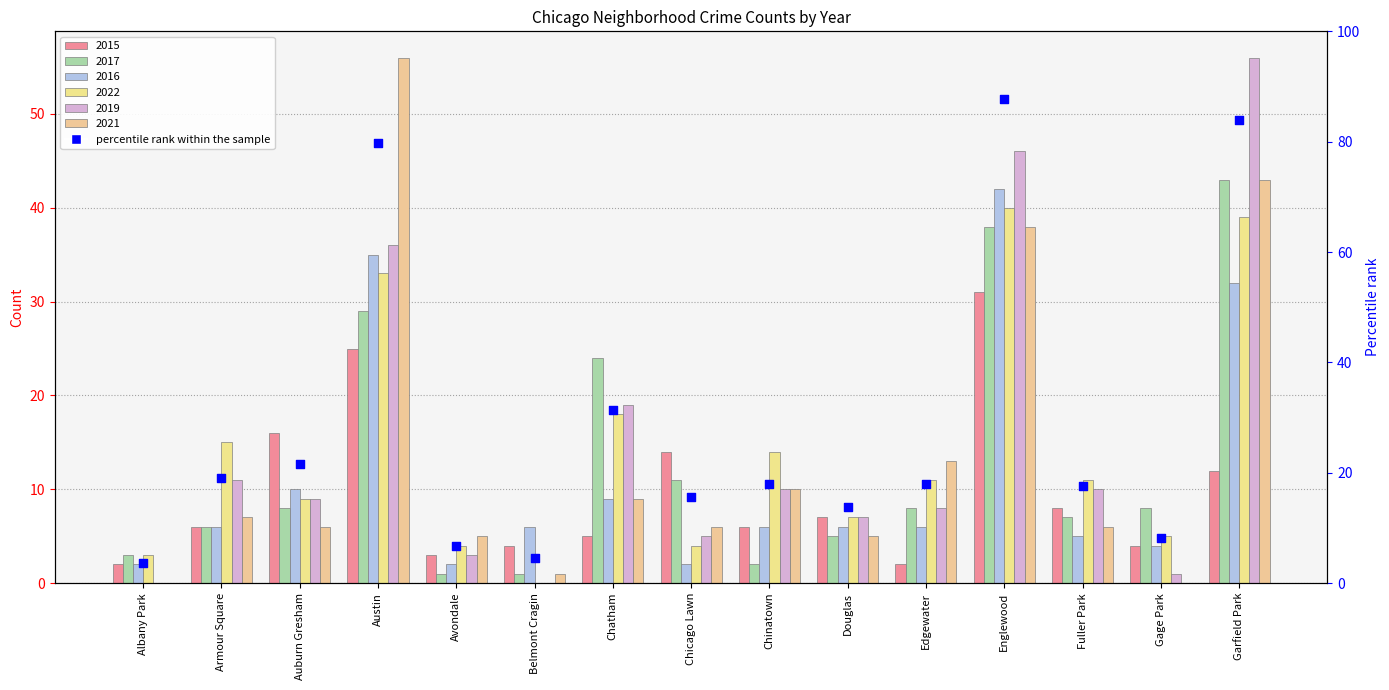

Which series reaches the maximum Y coordinate?

2019